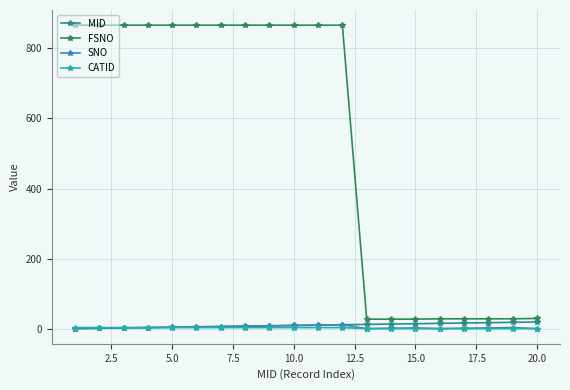

True or false: SNO and FSNO intersect in this chart.

False